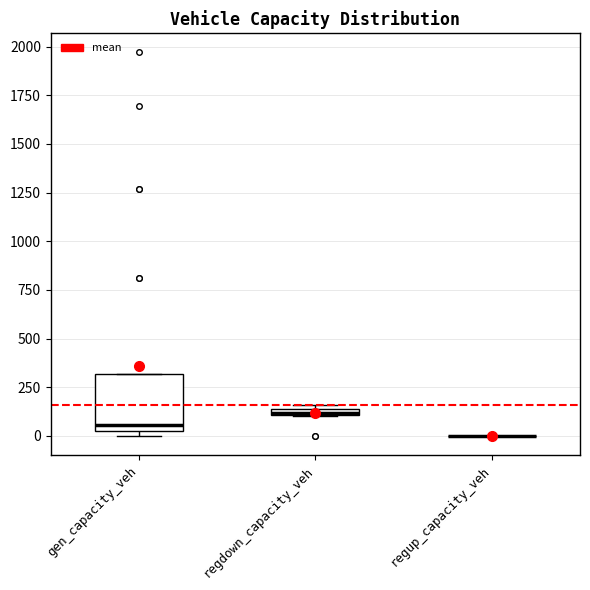

Where is the upper edge of the box for gen_capacity_veh on the y-axis? The values are not printed on the chart, so give them approximately, as read against the axis.

300